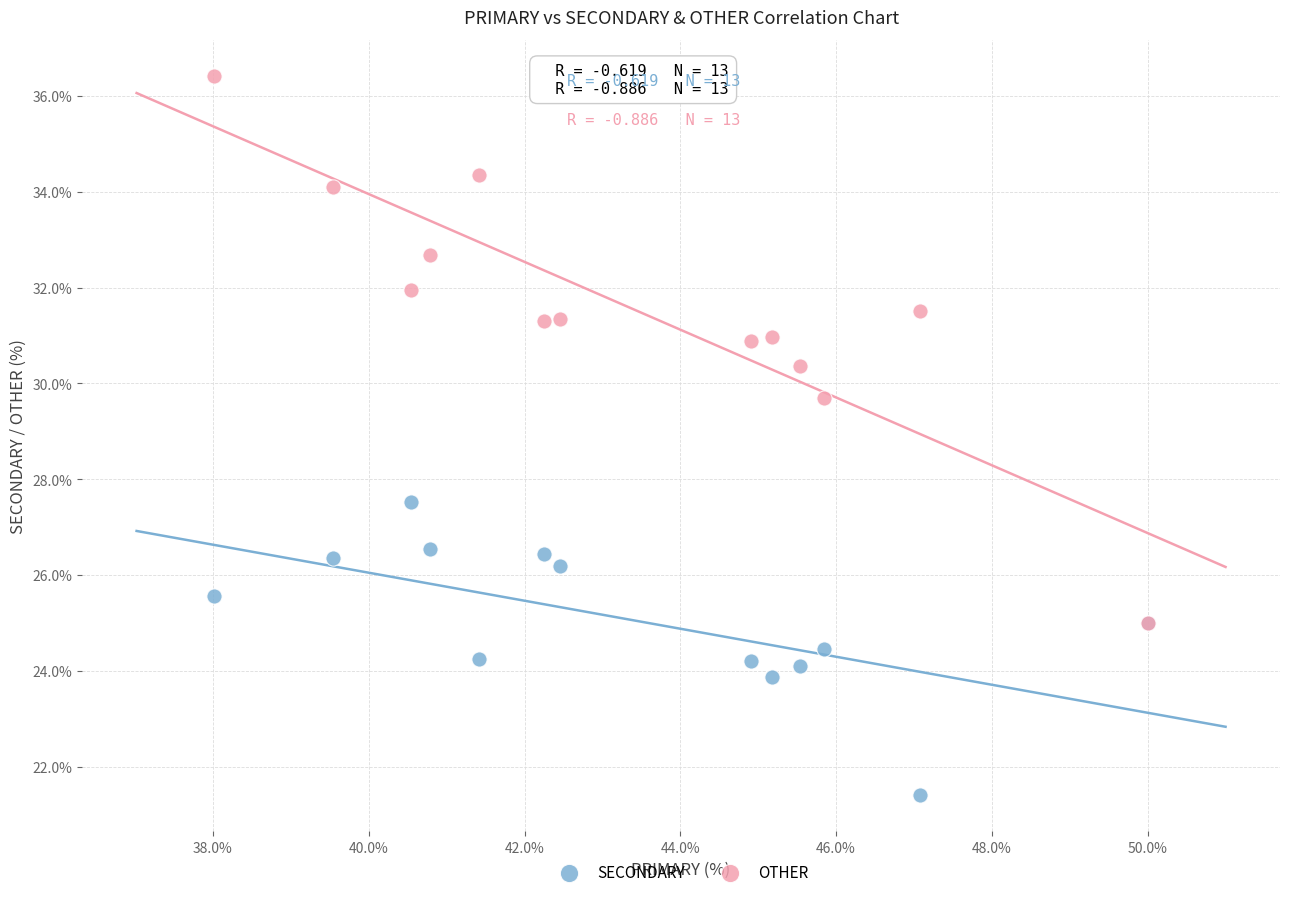

Across all series, what Y value is closest to 28?

27.5